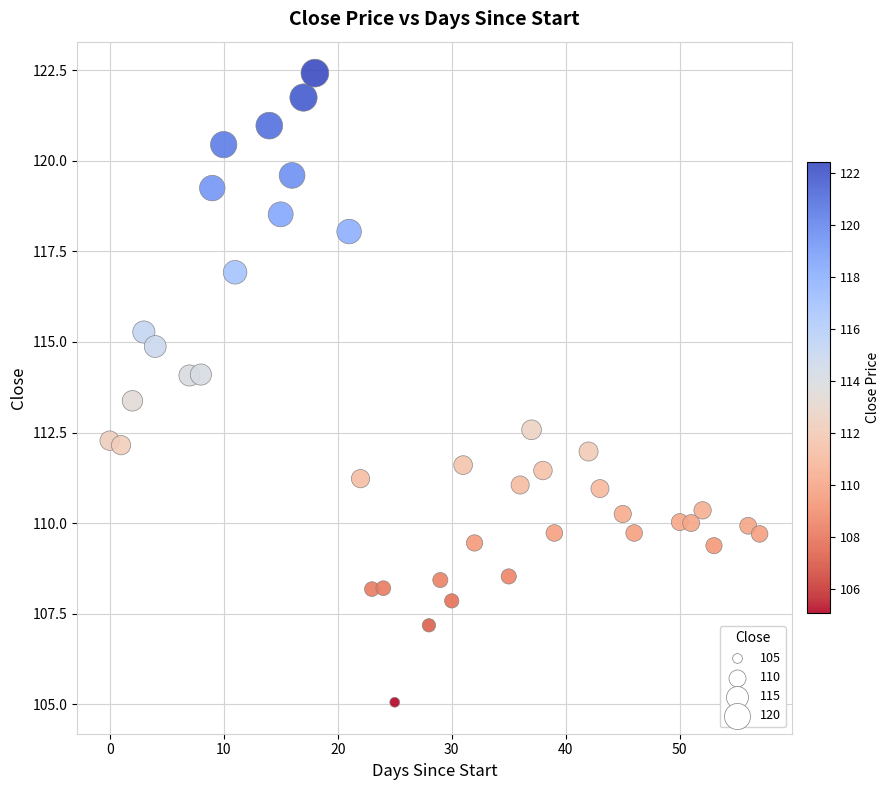

What is the range of Y values (max minus min)?

17.4